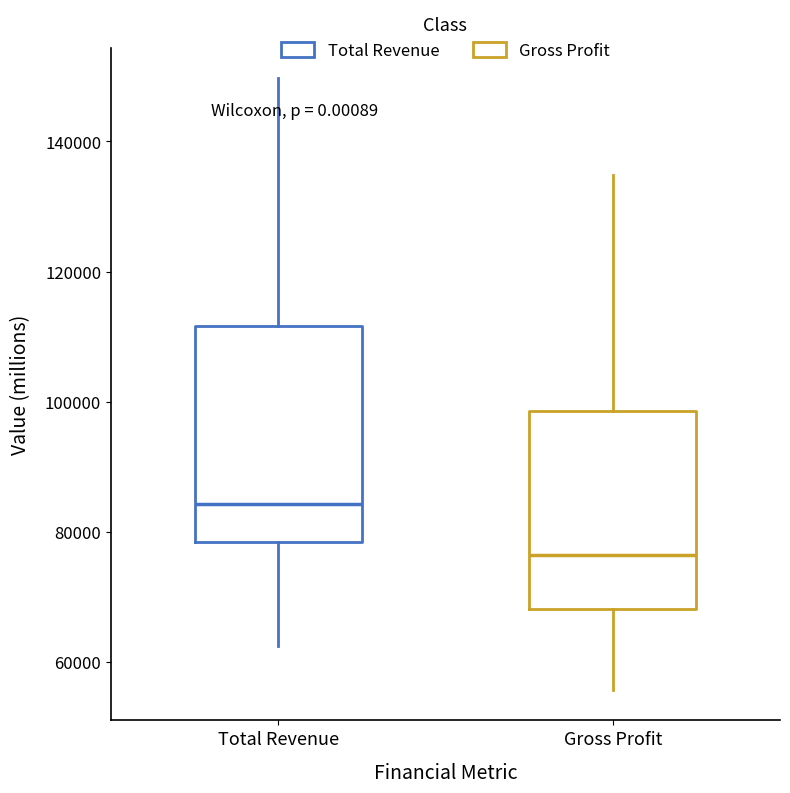

Reading left to right, read every box against the y-axis: the position of its median line, the range the box covers, and the ends of its whiskers. The values are not printed on the chart, so give them approximately, as read against the axis.

Total Revenue: median 84000, box 78000 to 112000, whiskers 62000 to 150000
Gross Profit: median 76000, box 68000 to 98000, whiskers 56000 to 134000